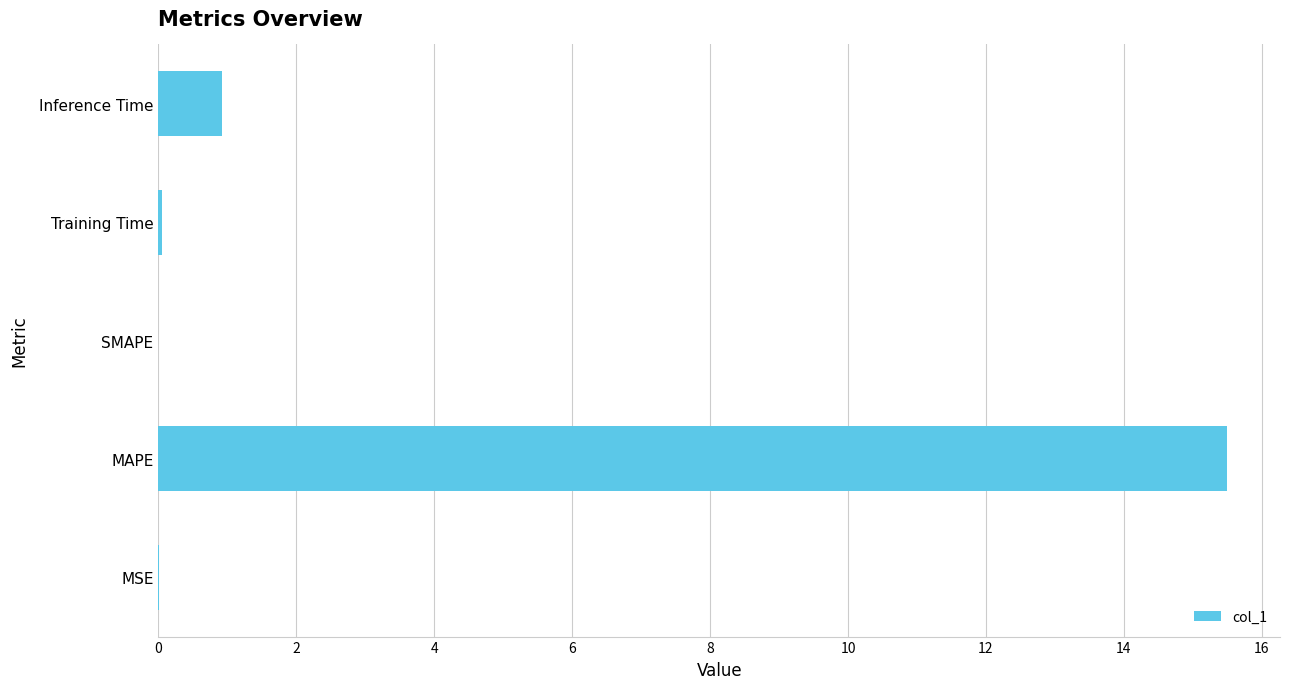

What is the sum of all values?

16.5